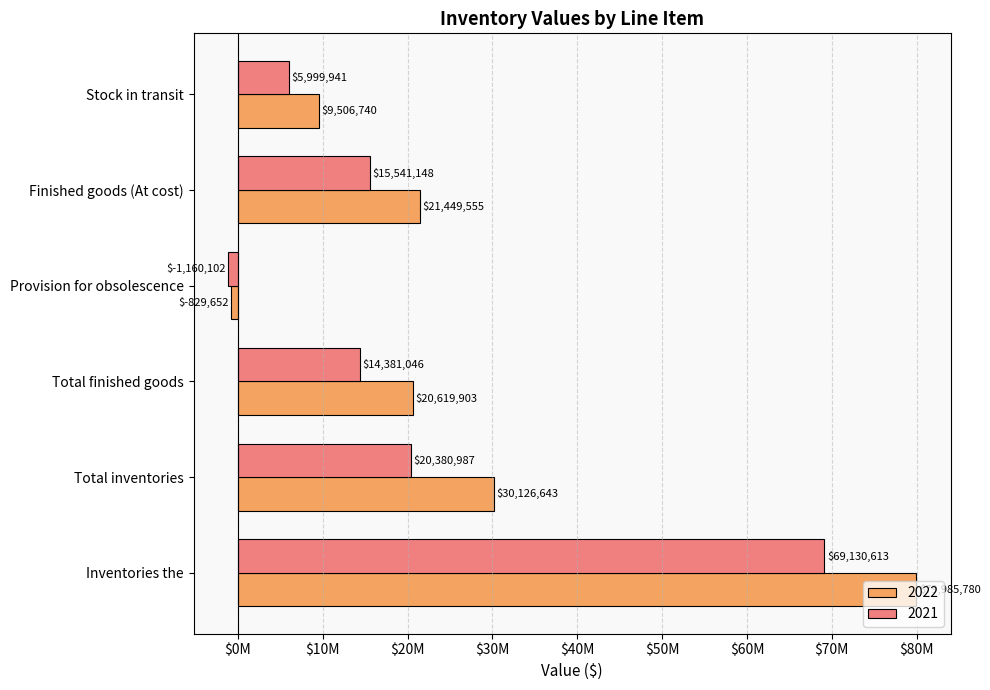

At which label does 2022 first exceed 21449555?

Total inventories